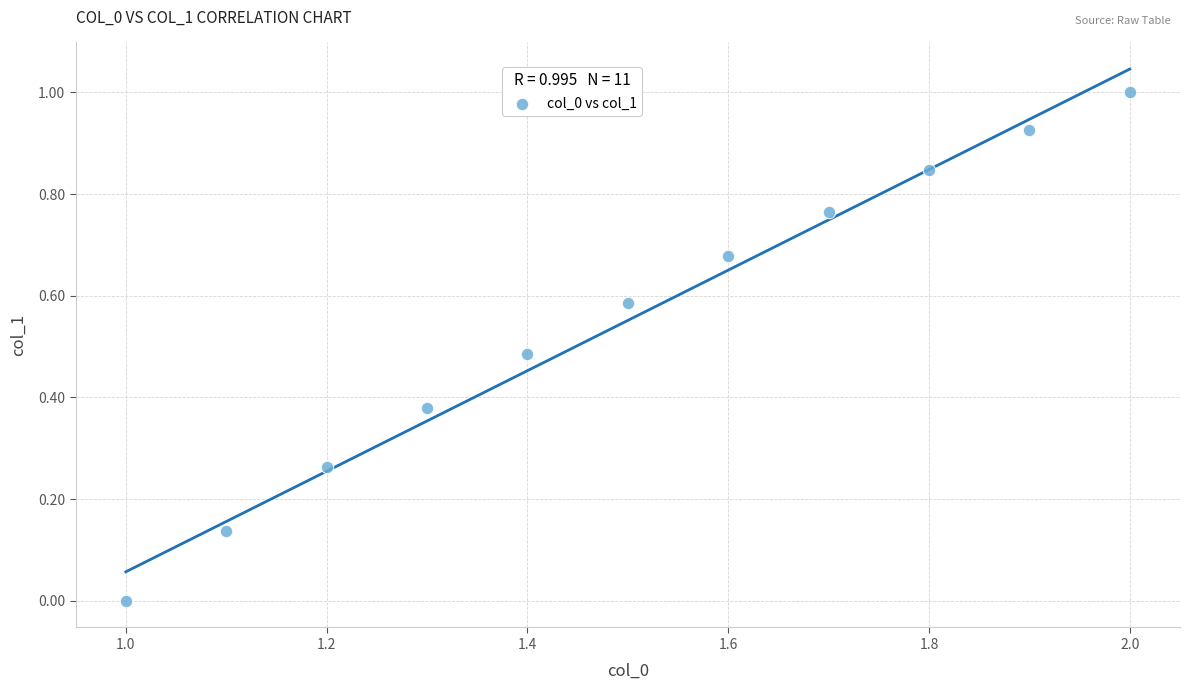

What is the range of X values (max minus min)?

1.0